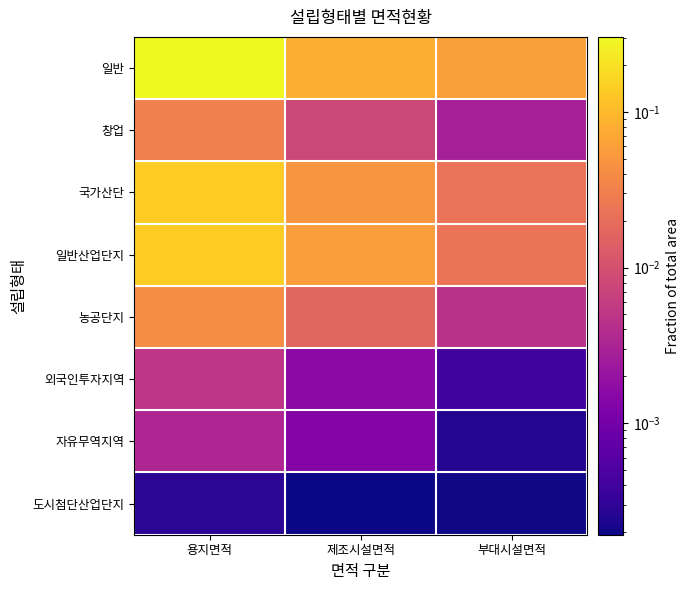

What is the spread (max minus min) of values at 부대시설면적?

0.1